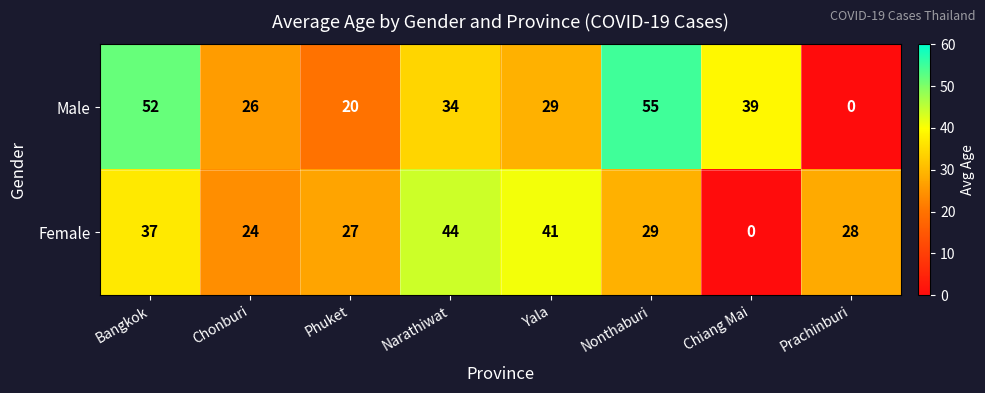

At which category is the sum across all series the highest?

Bangkok